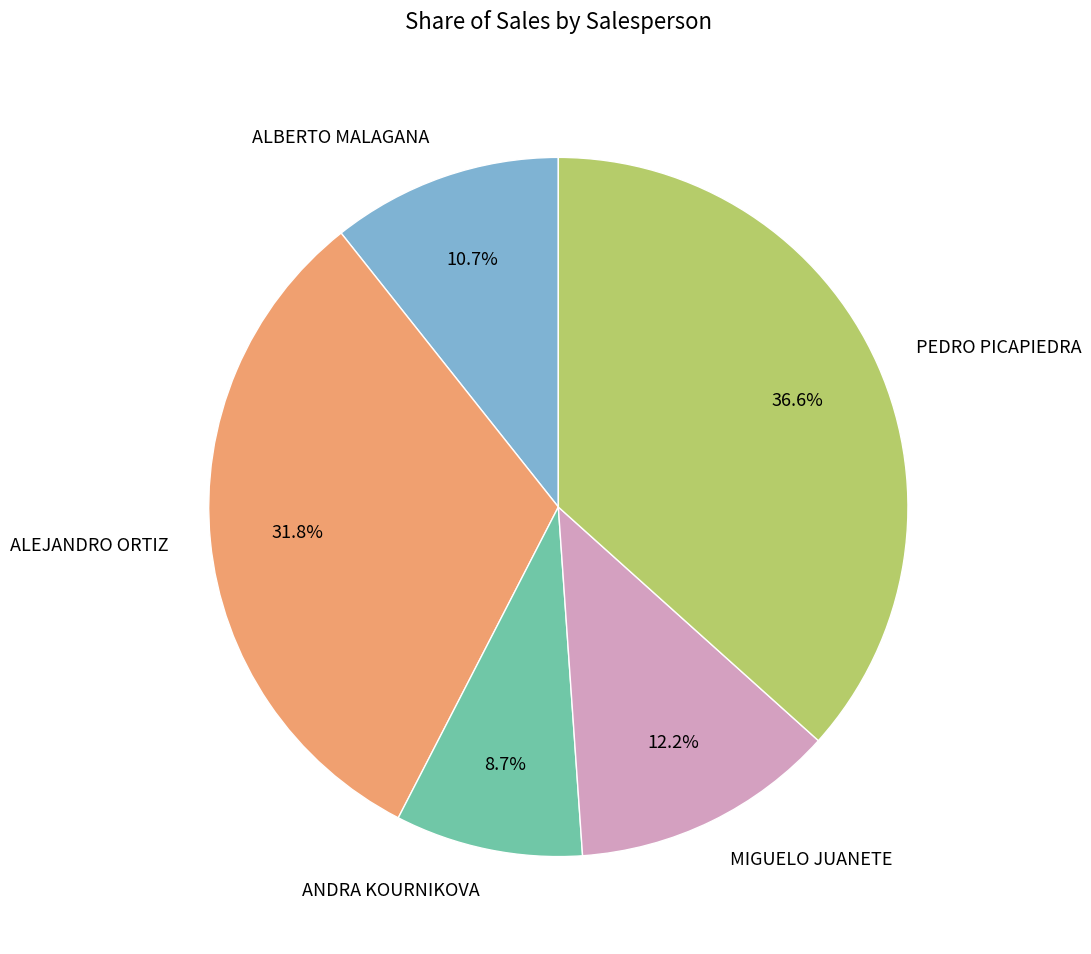

Is there any slice that represents more than half of the pie?

No